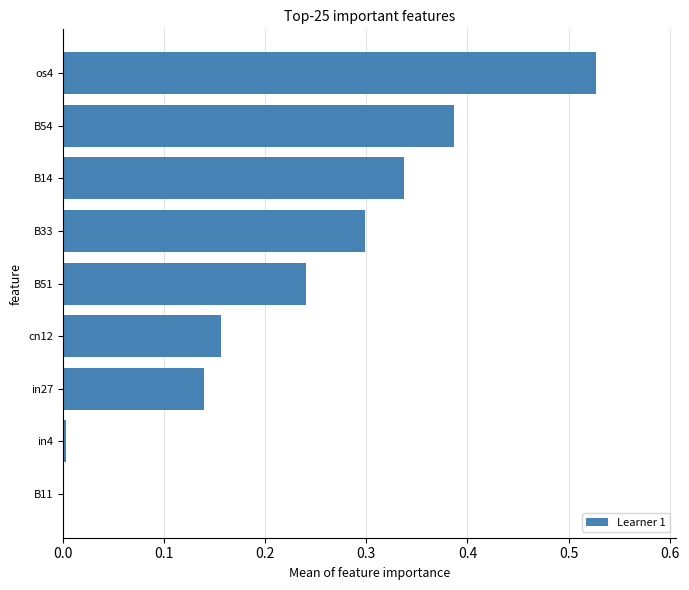

The value at in27 is 0.2. True or false?

False